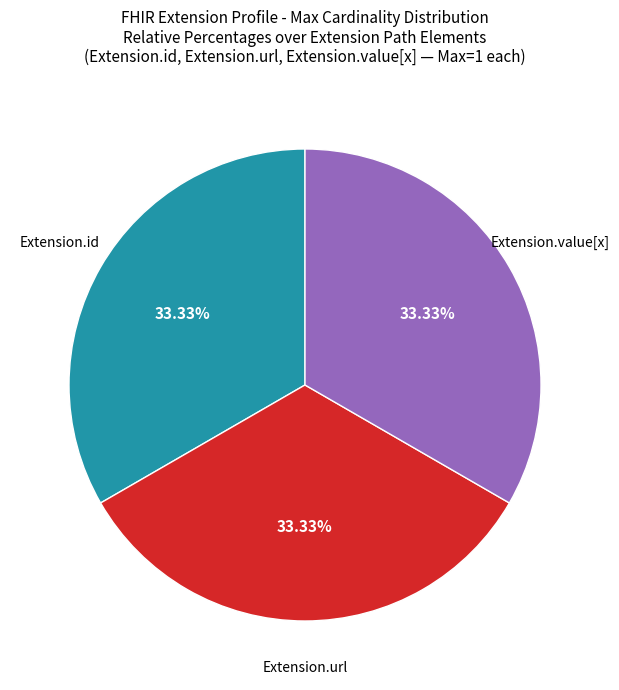

To the nearest percent, what is the average slice percentage?

33%